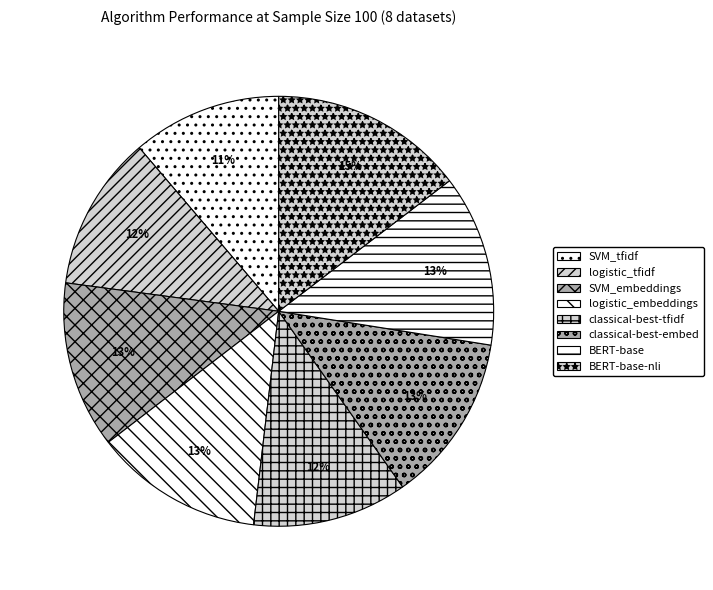

To the nearest percent, what percentage of the pie is logistic_tfidf?

12%